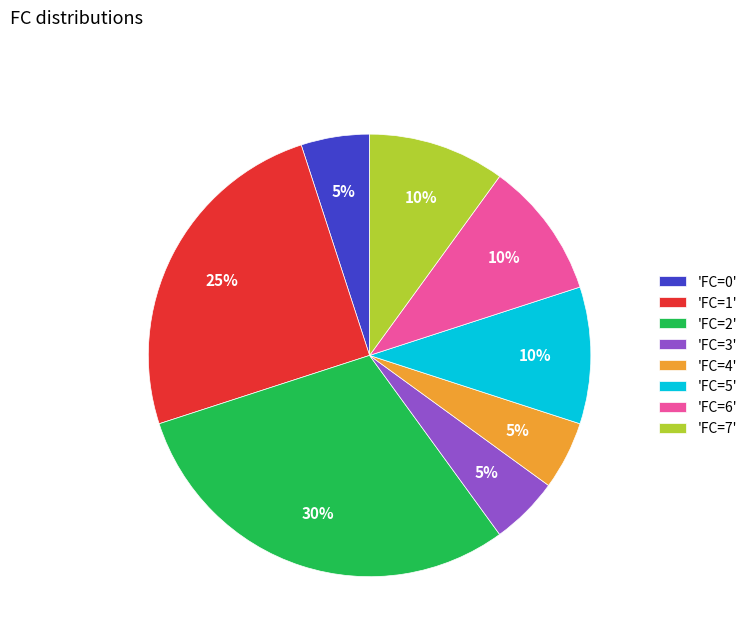

Count the number of slices in the pie.

8